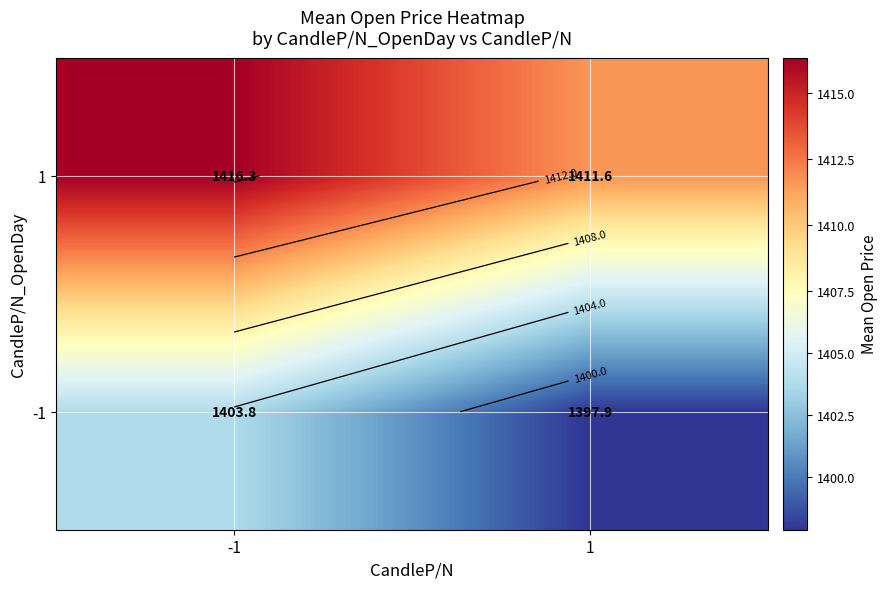

List the labels in order of 1 value, largest first.

-1, 1